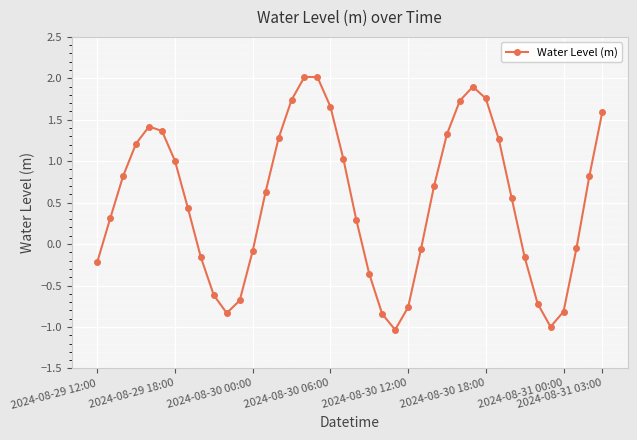

What is the maximum value shown in the chart?

2.0